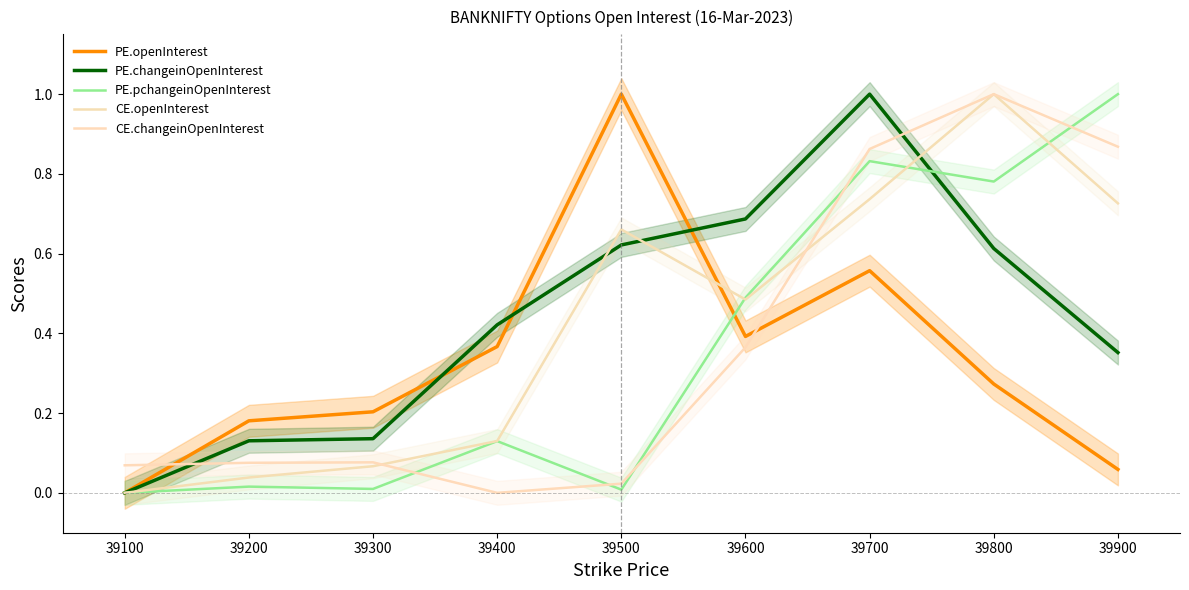

Between 39100 and 39500, which series saw the biggest shift?

PE.openInterest